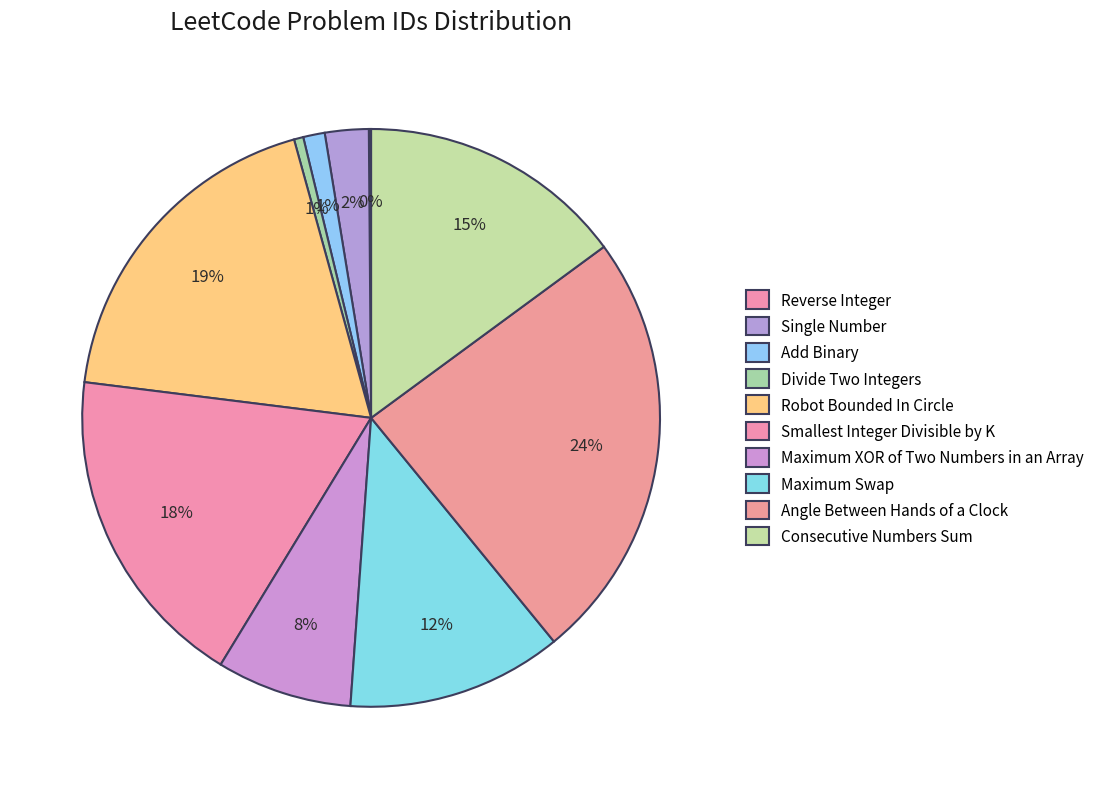

How many segments does this pie chart have?

10